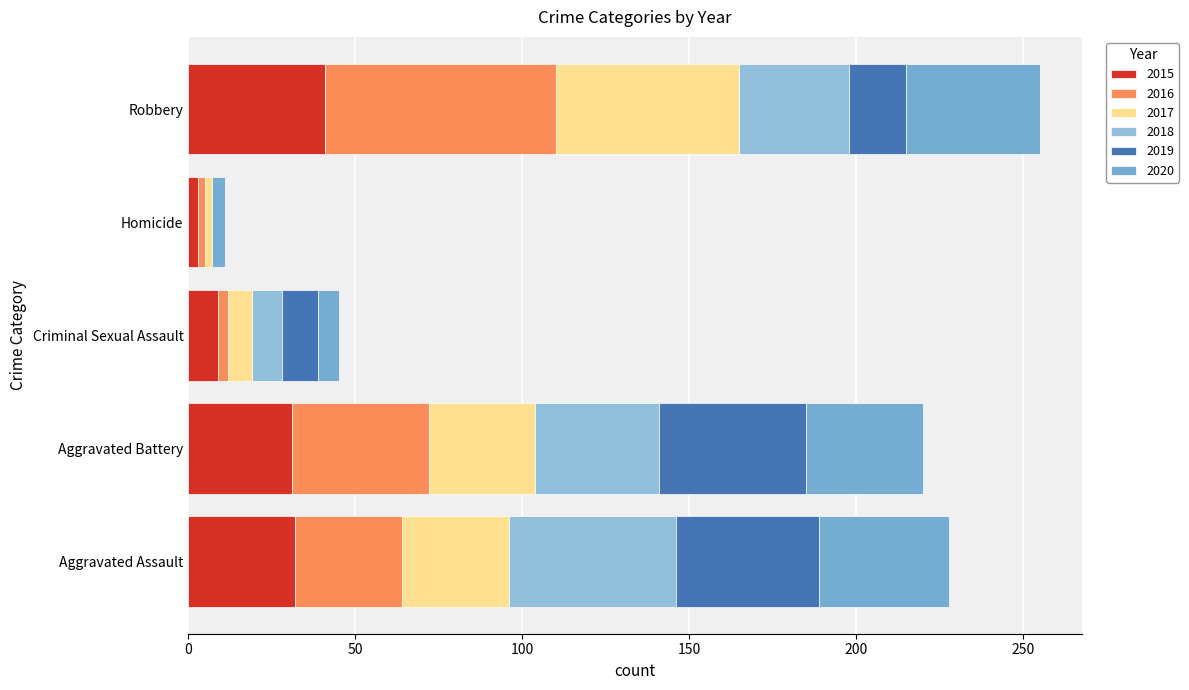

What is the difference between the 2017 values at Aggravated Assault and Homicide?

30